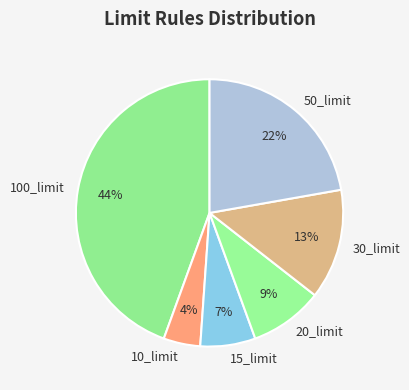

What percentage is the 30_limit slice, to the nearest percent?

13%